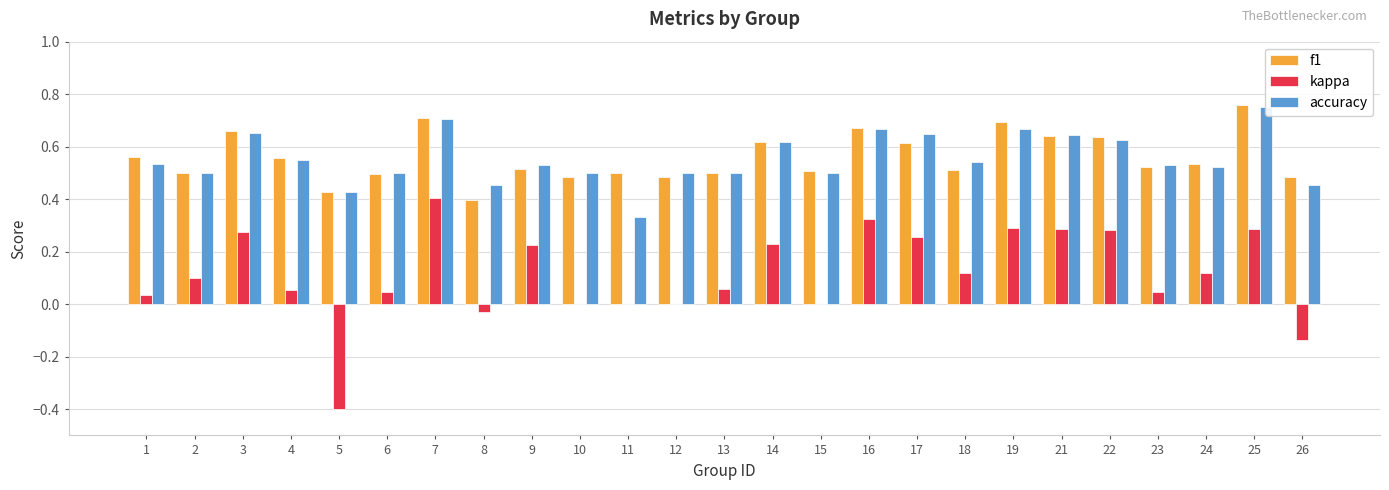

What is the maximum value for f1?

0.8